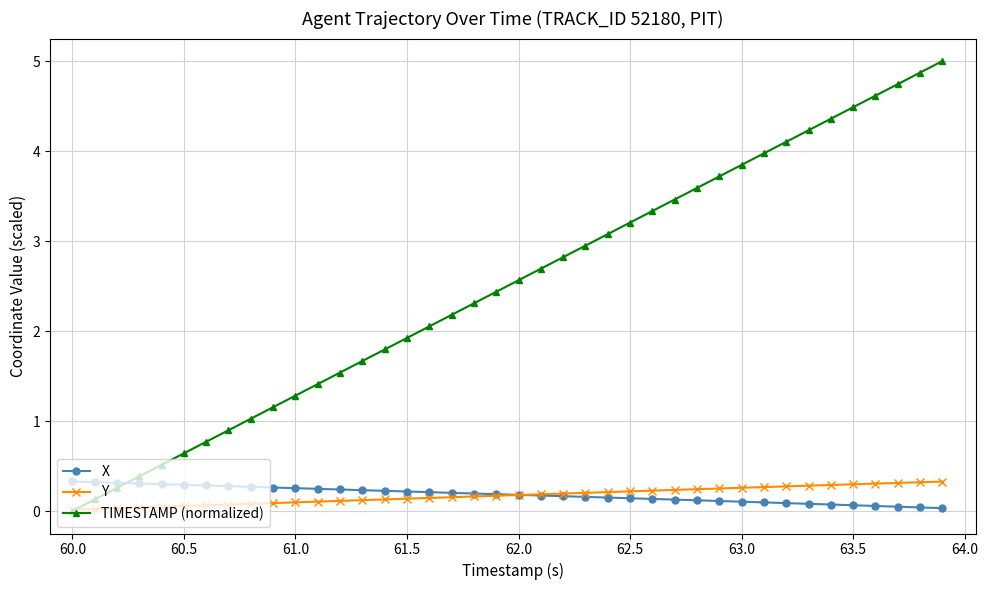

What are all the series names shown in the legend?

X, Y, TIMESTAMP (normalized)